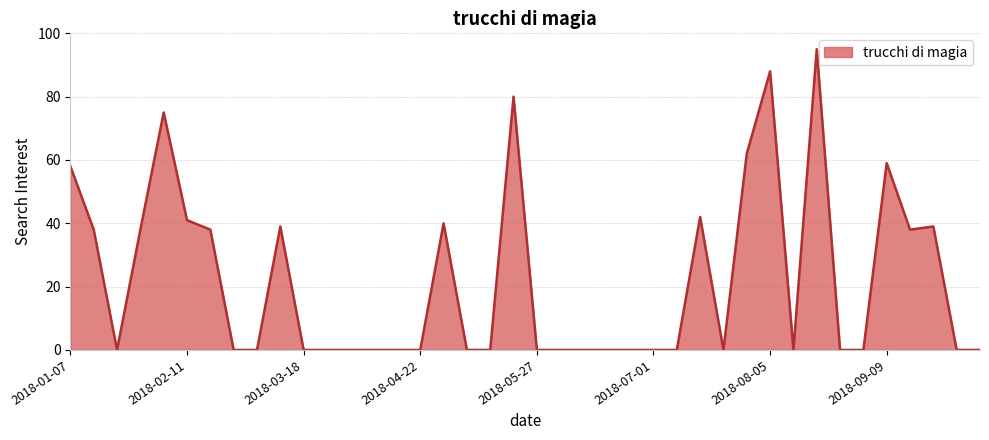

What is the difference between the maximum and minimum values?

95